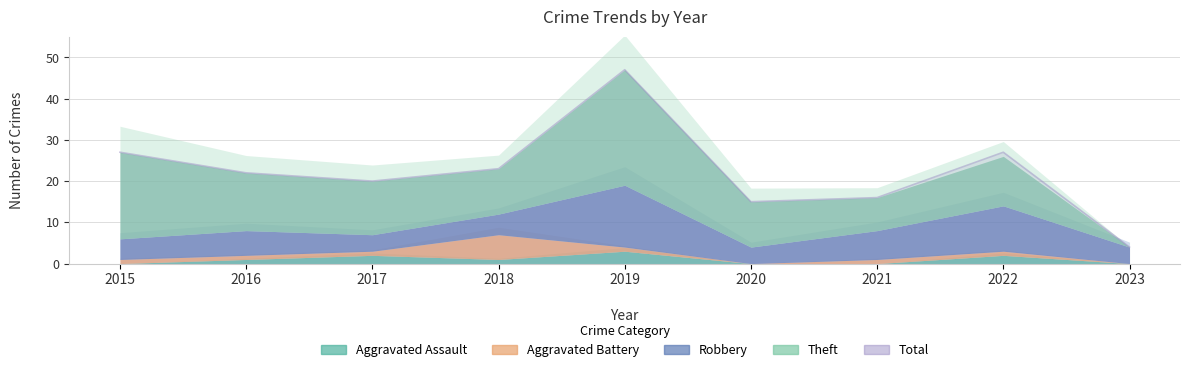

True or false: Aggravated Assault and Robbery intersect in this chart.

False